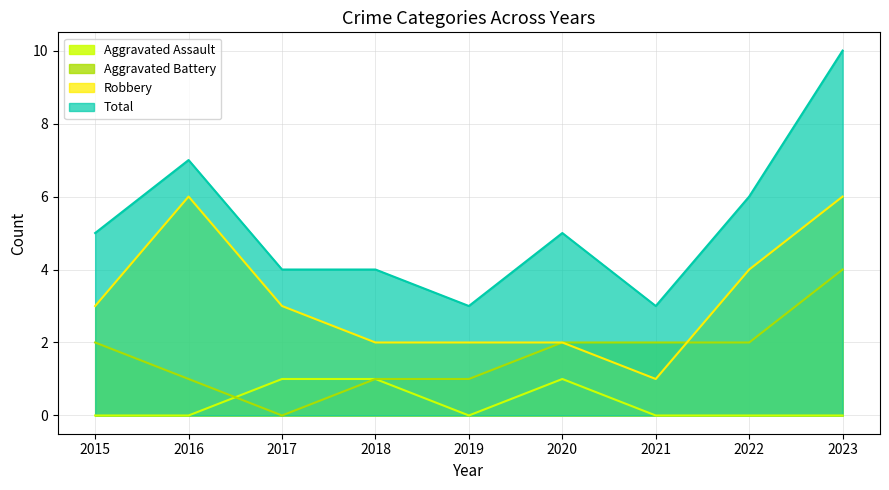

Which series changed the most between 2016 and 2020?

Robbery